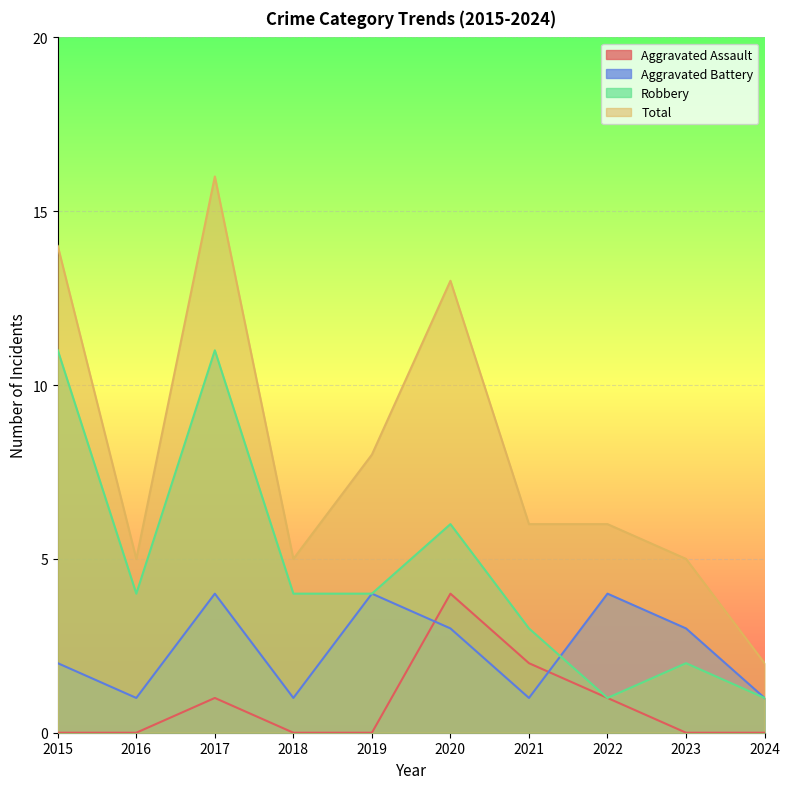

How many data points in Robbery are above 4?

3